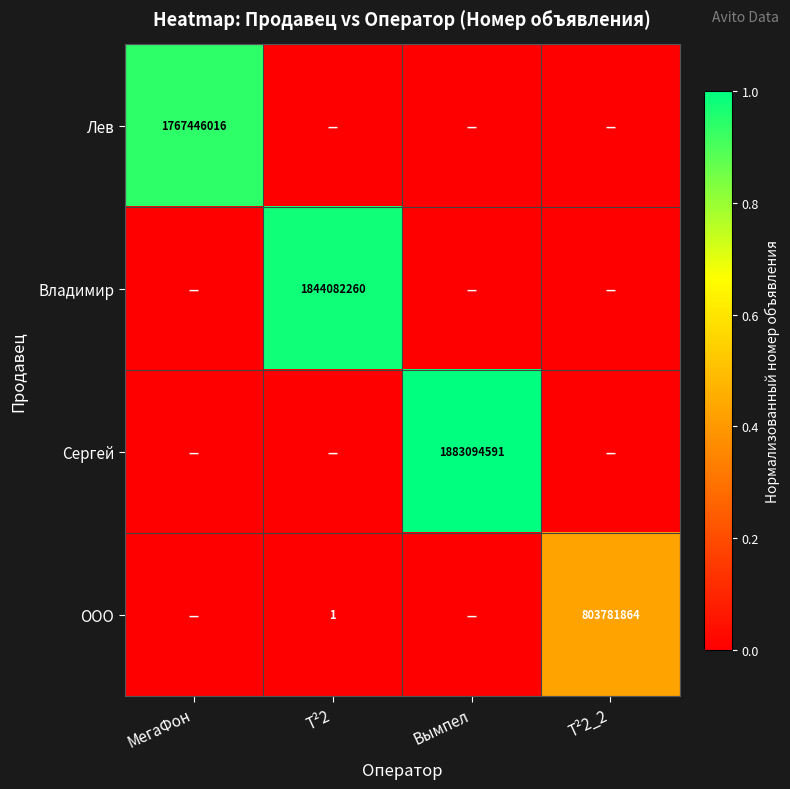

What is the maximum value shown in the chart?

1.0